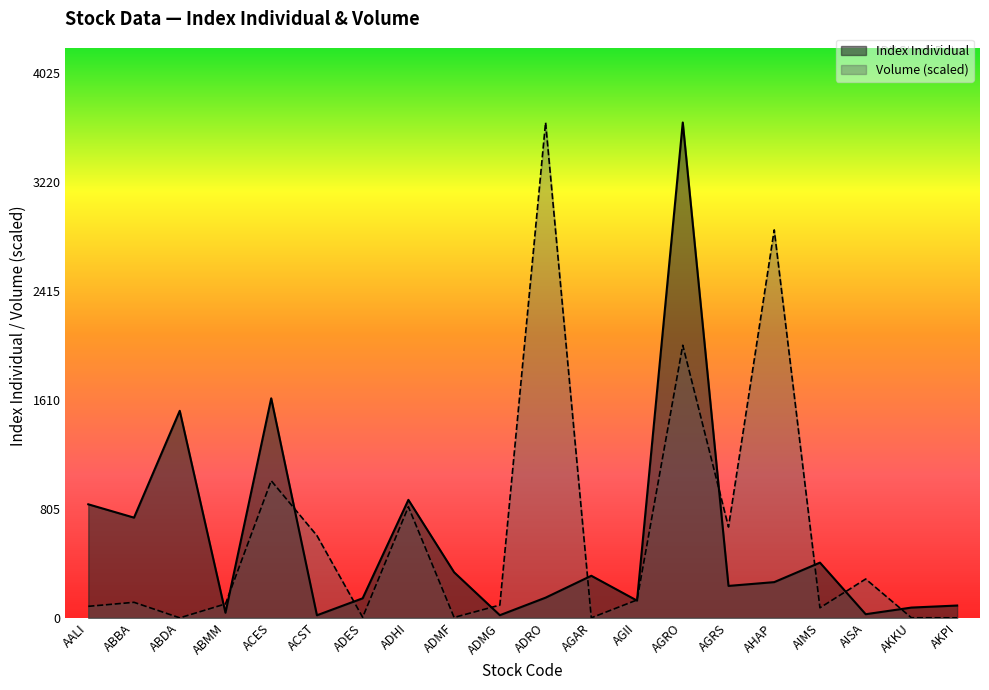

What is the maximum value for Index Individual?

3659.7